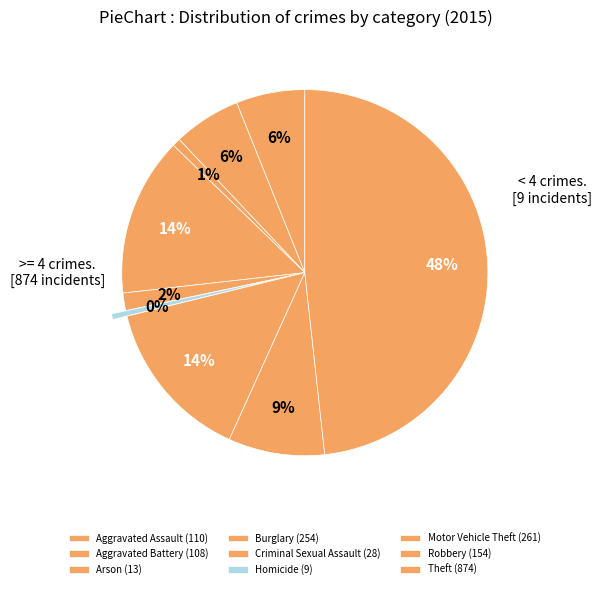

True or false: Motor Vehicle Theft accounts for 14% of the total.

True